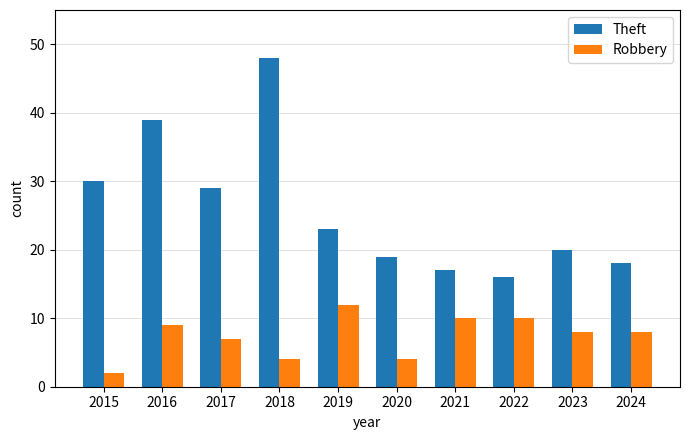

The Theft series shows 16 at 2019. True or false?

False